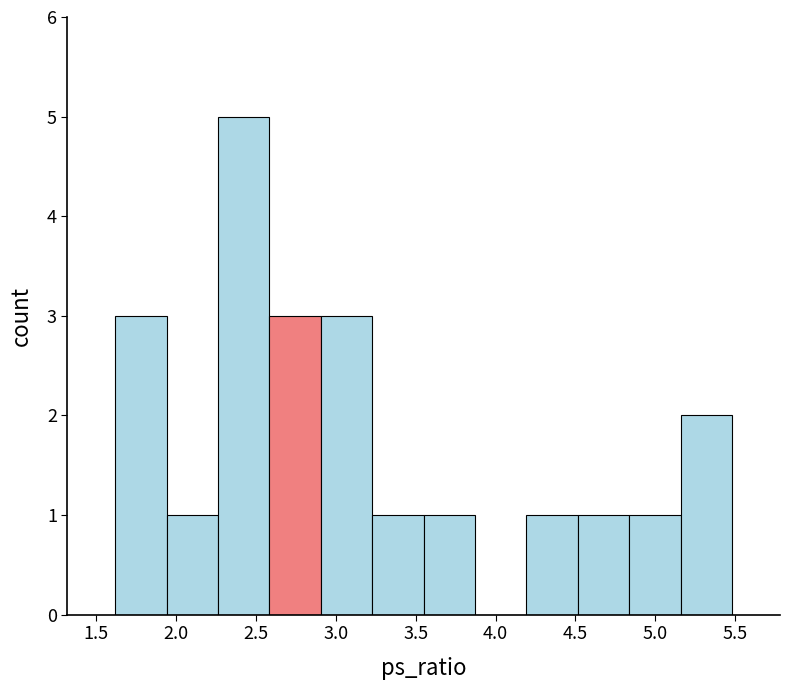

Reading left to right, transcribe this chart: for each bar, give the range it covers on the x-axis and its height. Neither the bar edges nor the heights are printed on the chart, so give them approximately, as read against the axes.

1.60 to 1.95: 3
1.95 to 2.25: 1
2.25 to 2.60: 5
2.60 to 2.90: 3
2.90 to 3.25: 3
3.25 to 3.55: 1
3.55 to 3.85: 1
3.85 to 4.20: 0
4.20 to 4.50: 1
4.50 to 4.85: 1
4.85 to 5.15: 1
5.15 to 5.50: 2